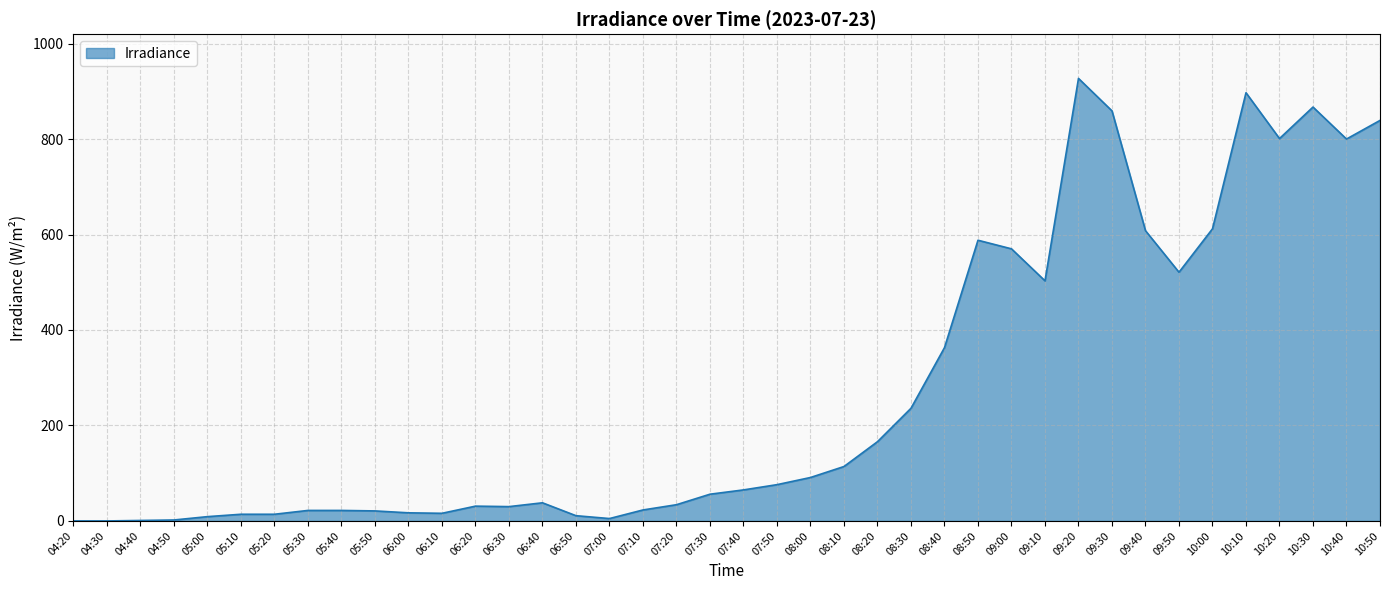

Is it true that the value at 10:20 is 801?

True